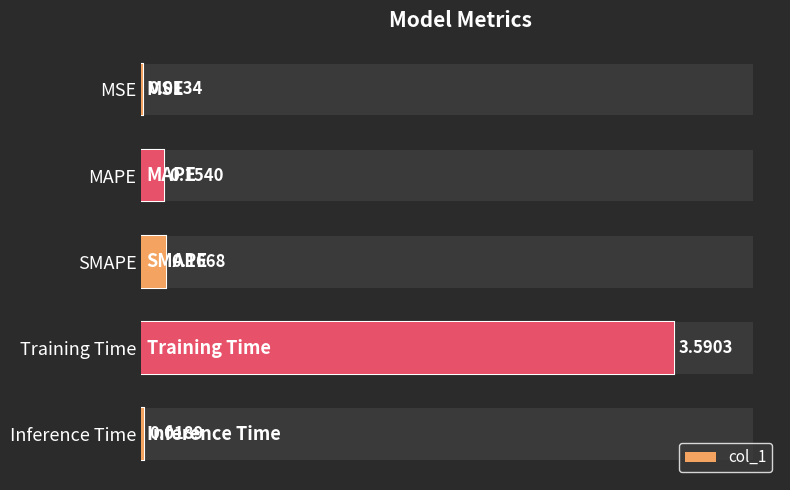

Reading left to right, extract all data points from this chart.

col_1: 0.0	0.2	0.2	3.6	0.0
Values: 0.0	0.2	0.2	3.6	0.0